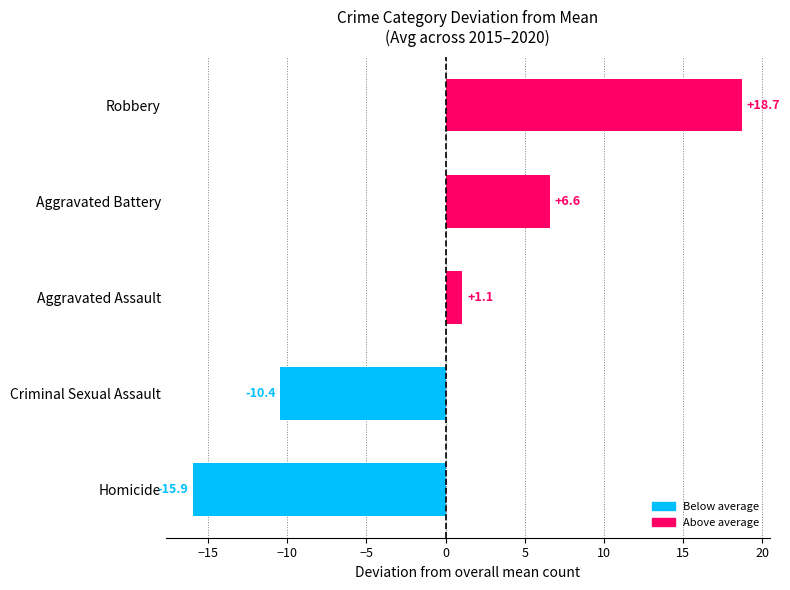

The chart shows a value of -15.9 at Homicide. True or false?

True